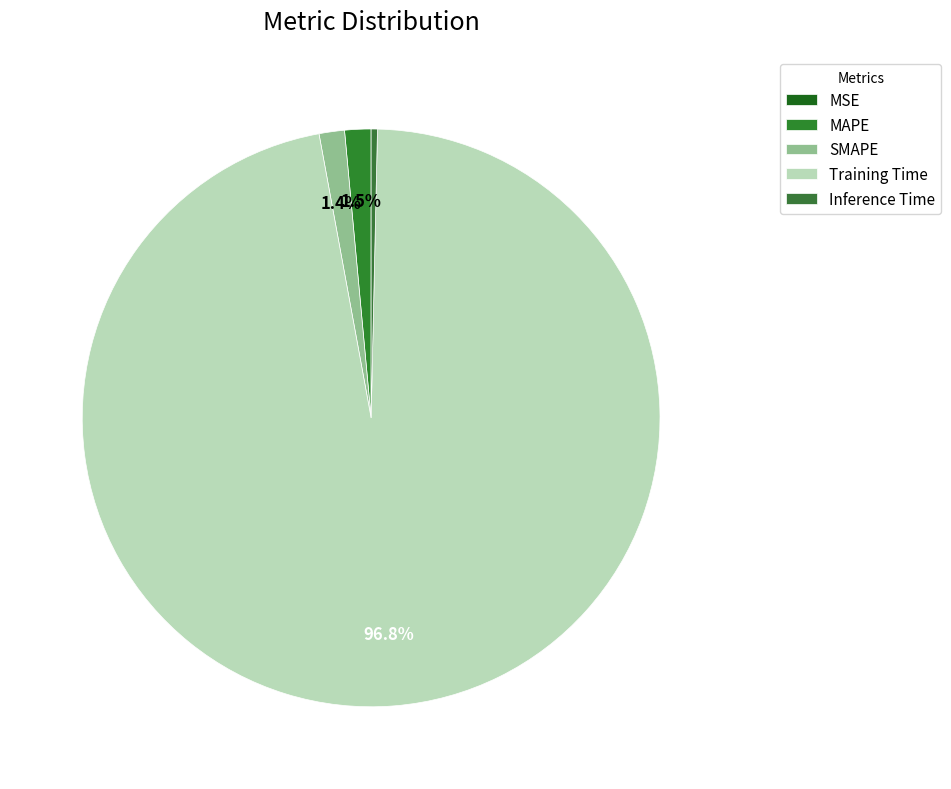

Which category accounts for the majority?

Training Time